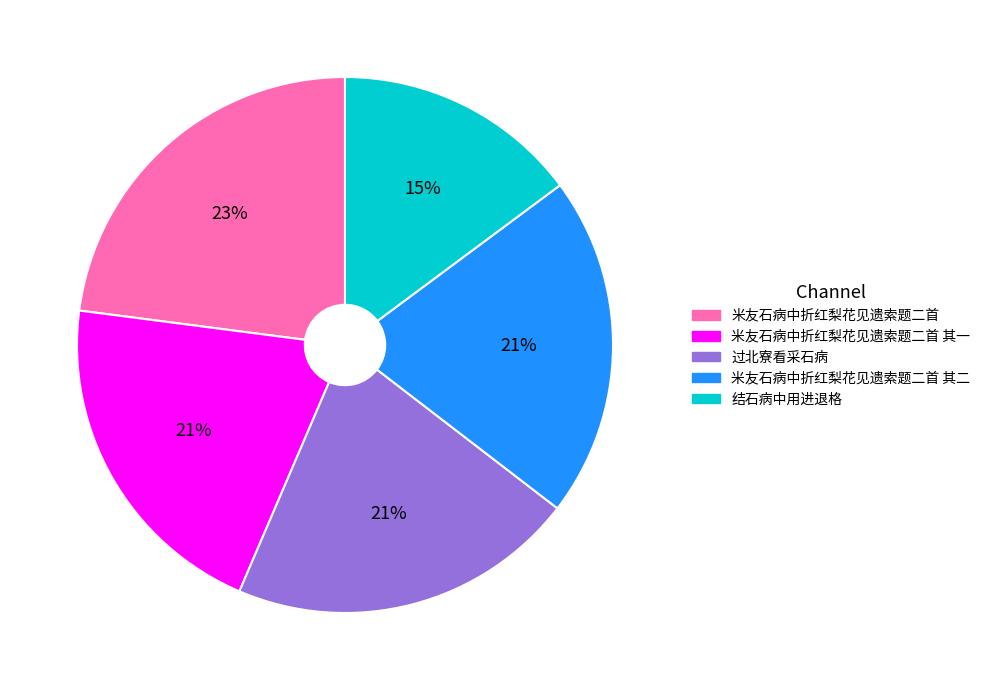

To the nearest percent, what is the difference between the largest and smallest slice percentages?

8%